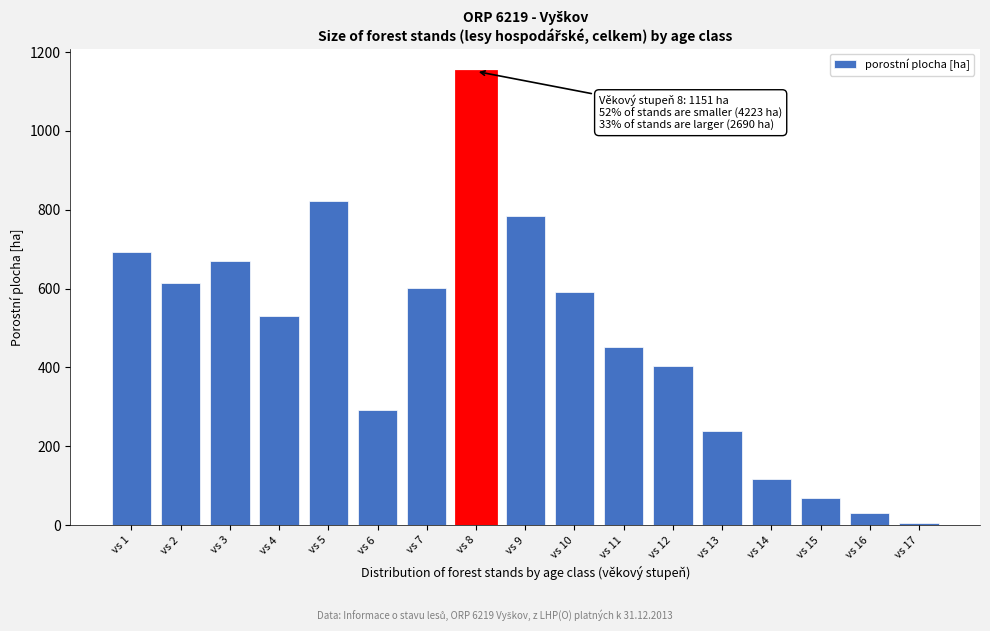

Reading left to right, list all the values displayed in this chart.

693.4	613.9	670.8	530.4	821.9	291.4	601.3	1150.7	784.7	590.4	450.7	403.6	239.3	115.9	69.2	30.2	6.3